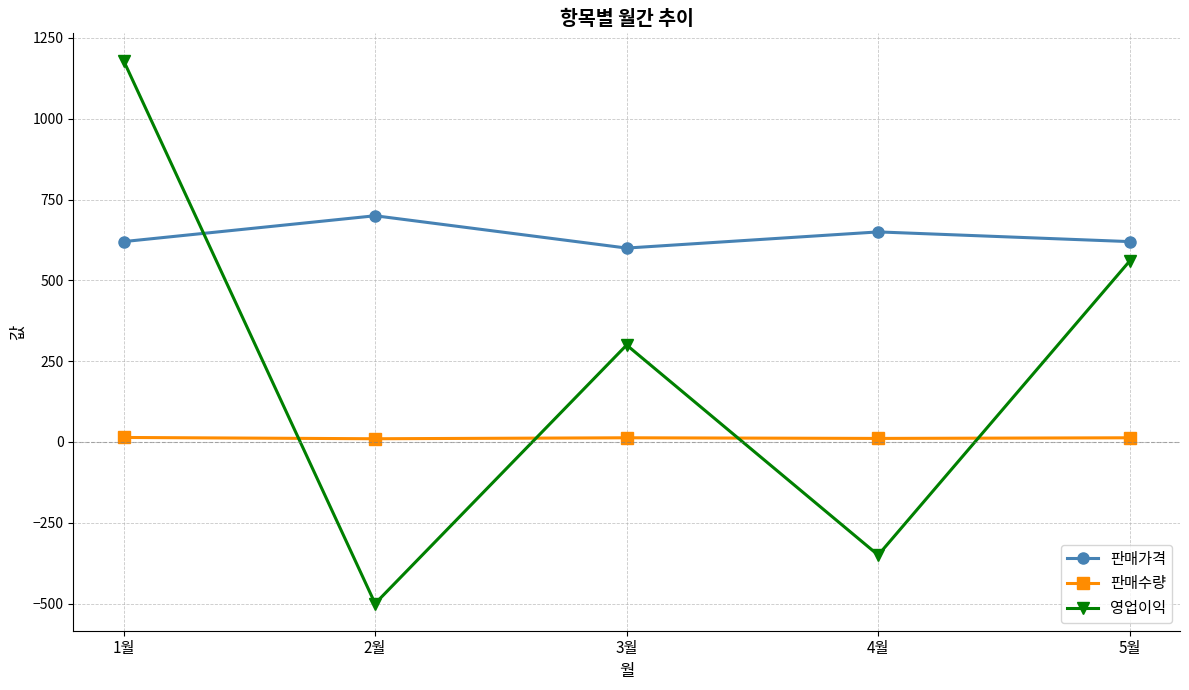

What position from the right is 5월?

1